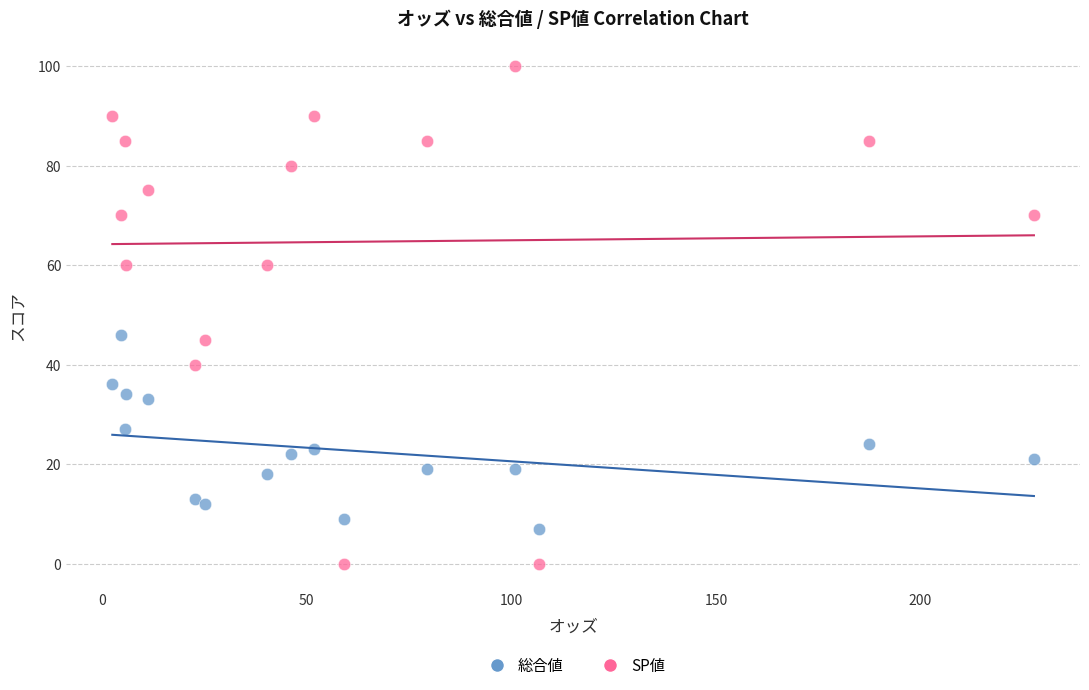

What are all the series names shown in the legend?

総合値, SP値